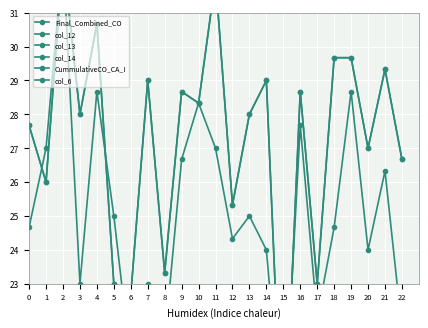

What is the value of the CummulativeCO_CA_I point at the 2nd from the left?

17.0